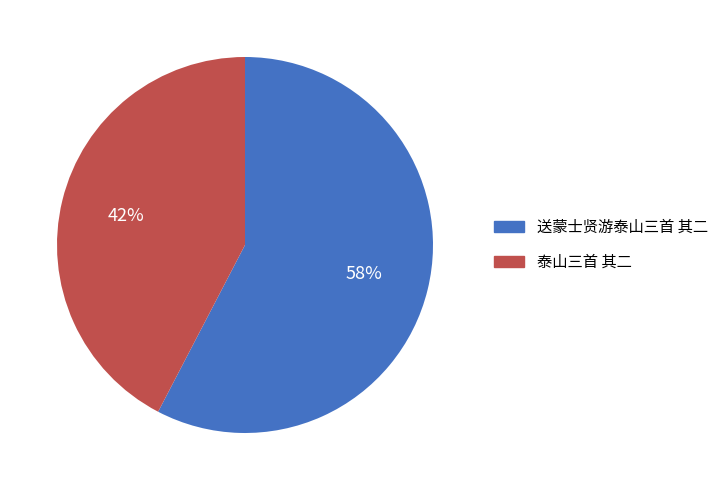

To the nearest percent, what is the combined percentage of 泰山三首 其二 and 送蒙士贤游泰山三首 其二?

100%